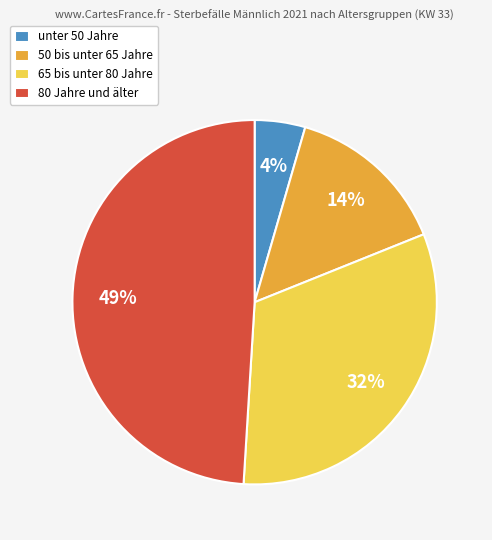

To the nearest percent, what portion does 80 Jahre und älter represent?

49%